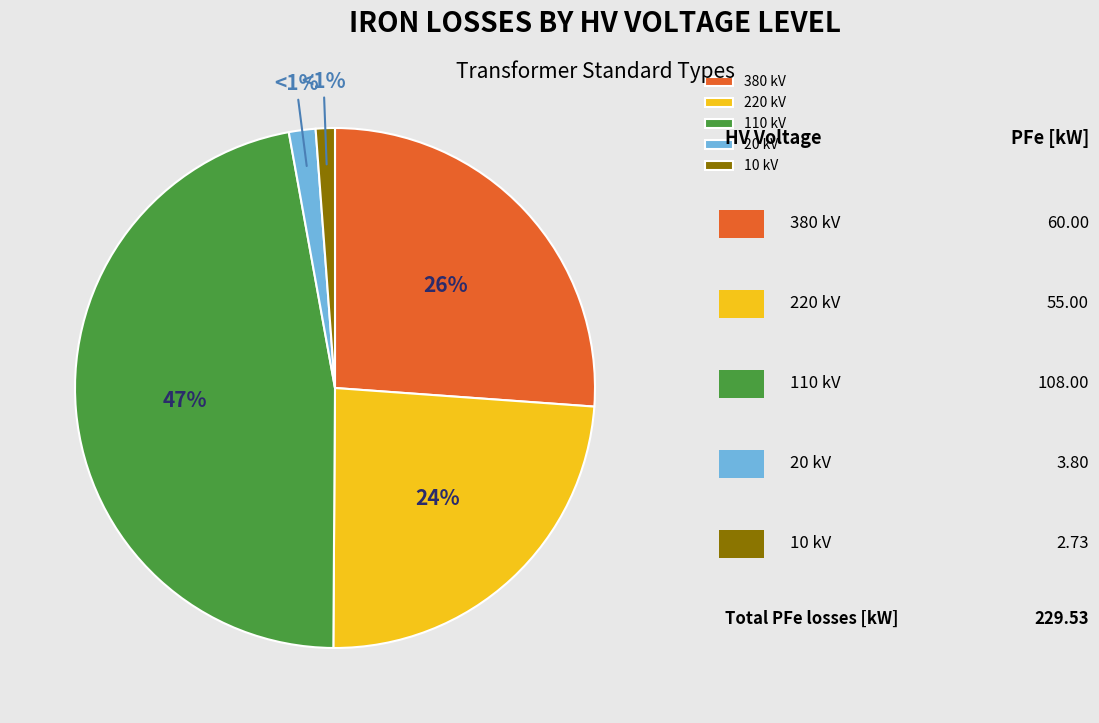

Count the number of slices in the pie.

5